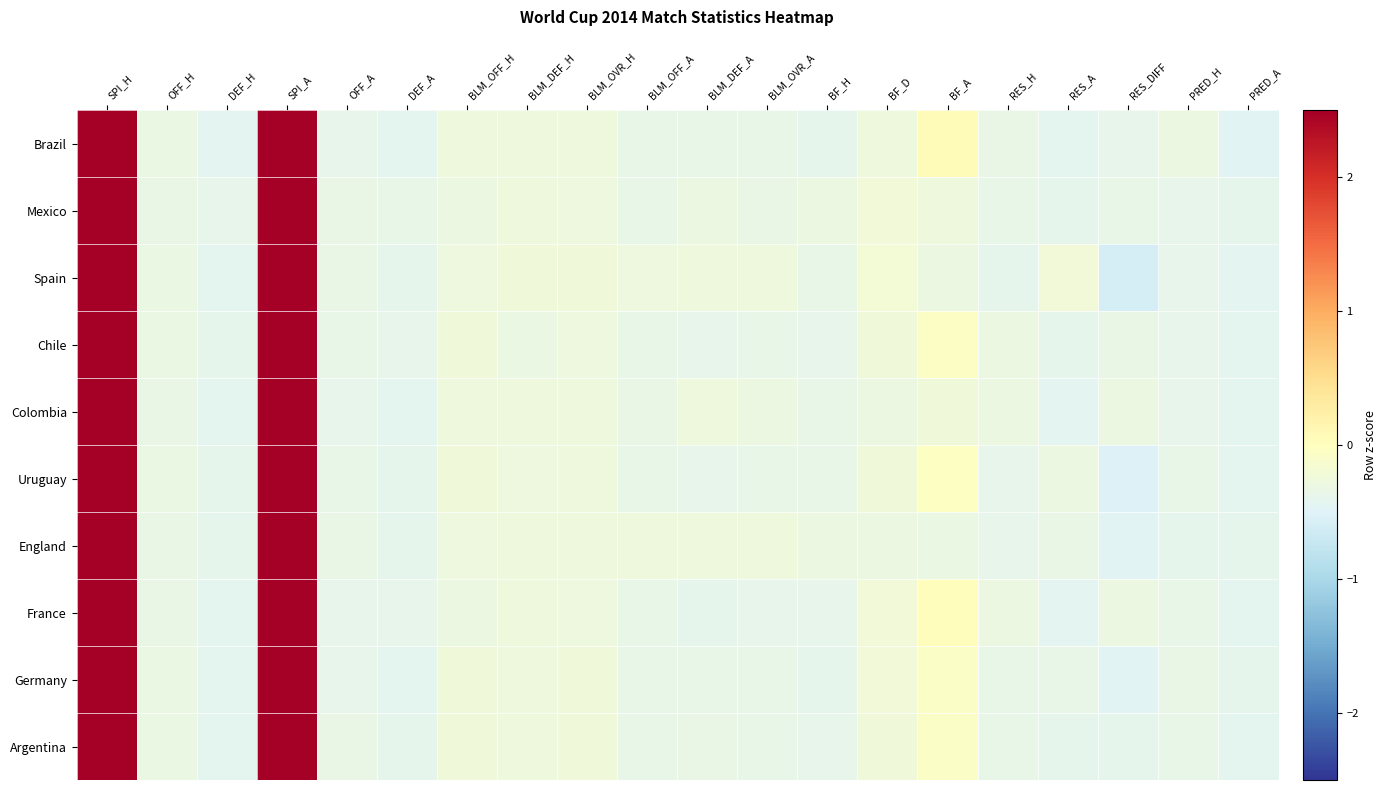

What is the difference between the highest and lowest values at BLM_OFF_H?

0.1